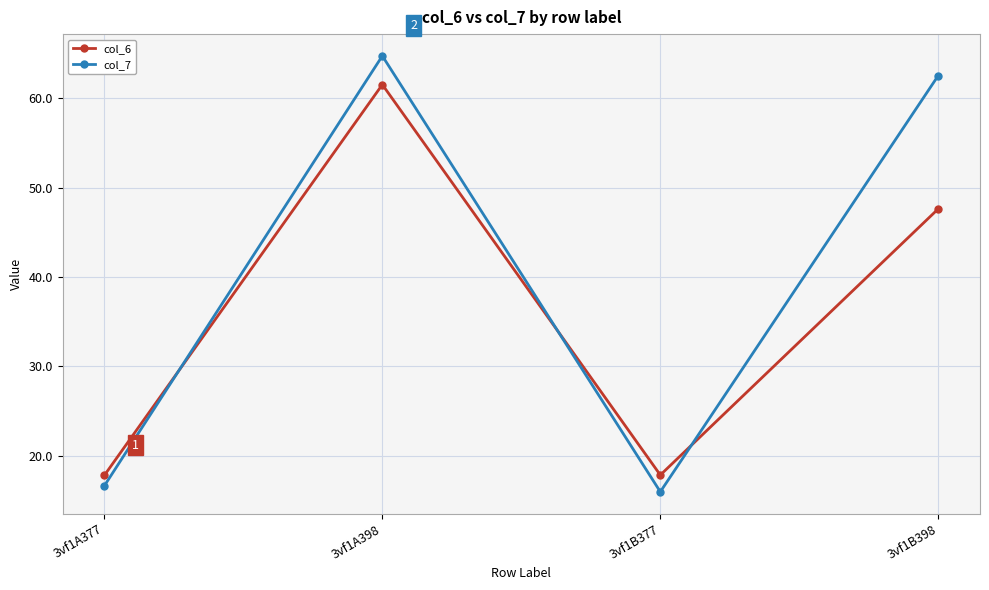

What is the value of the col_7 point at the 1st from the left?

16.6